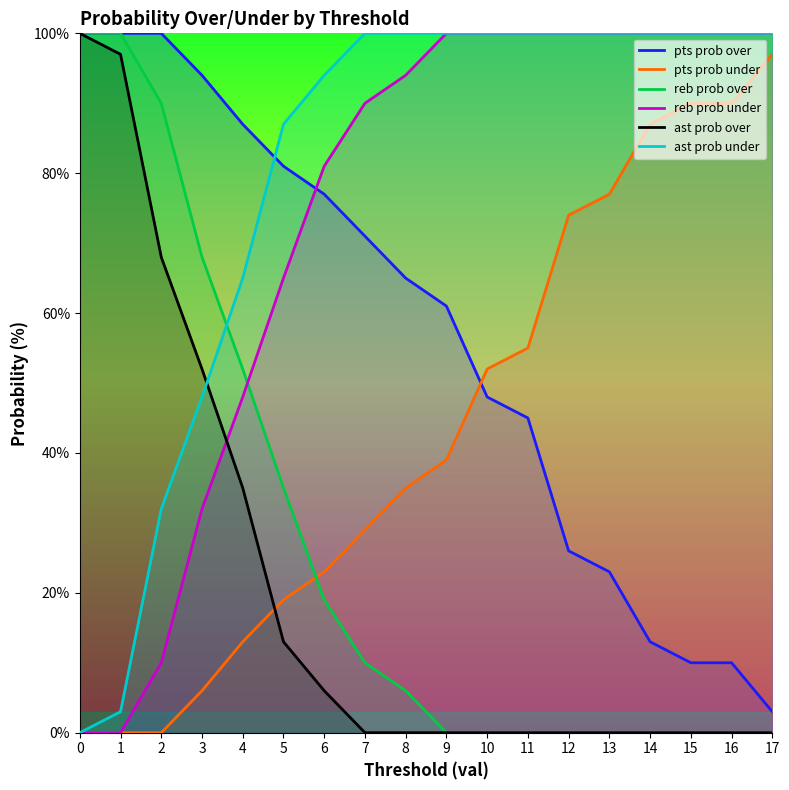

Between which two adjacent categories do pts prob over and pts prob under first intersect?

9 and 10